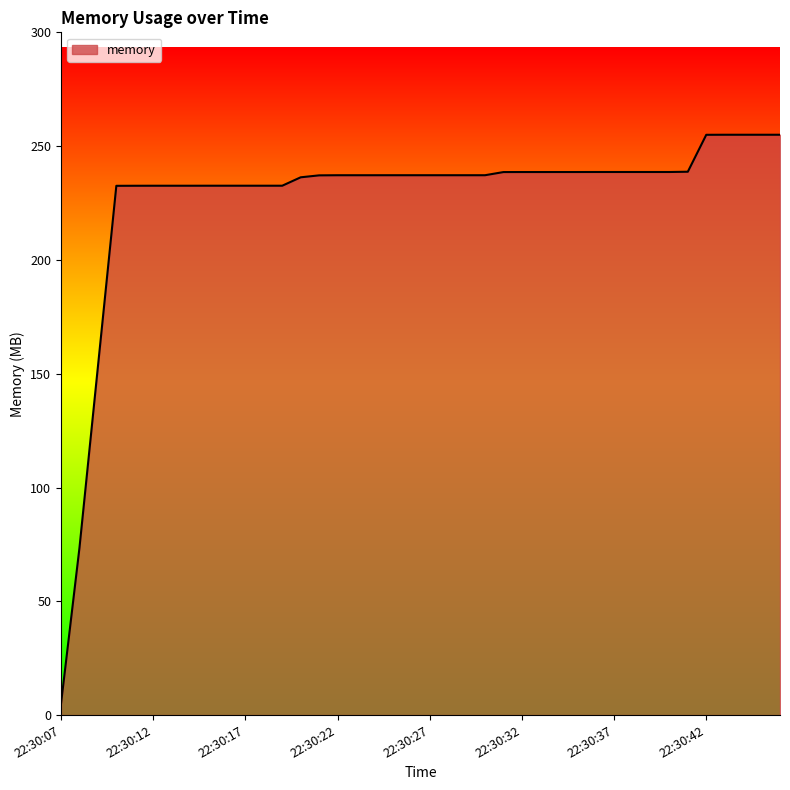

What is the maximum value shown in the chart?

255.0